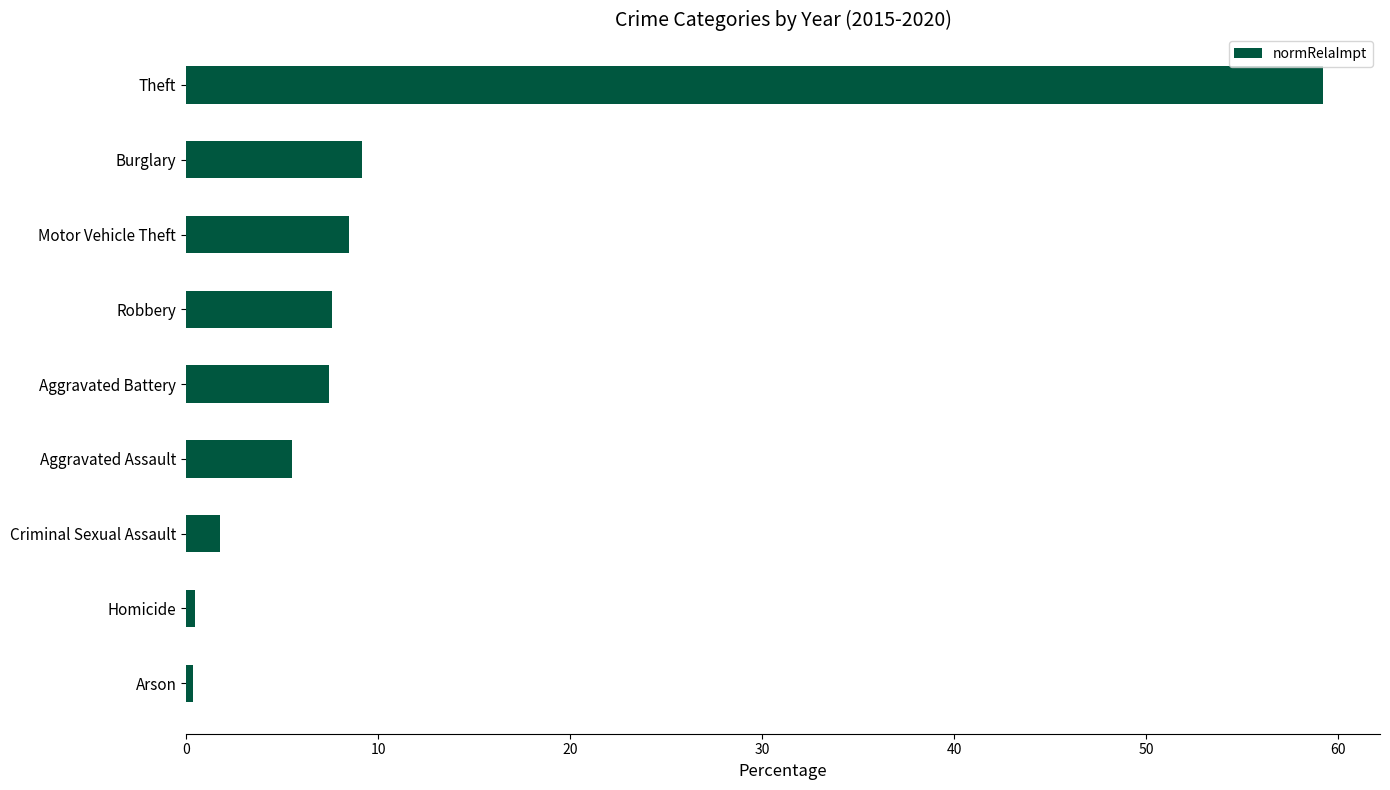

Where is the data nearest to the value 29?

Burglary